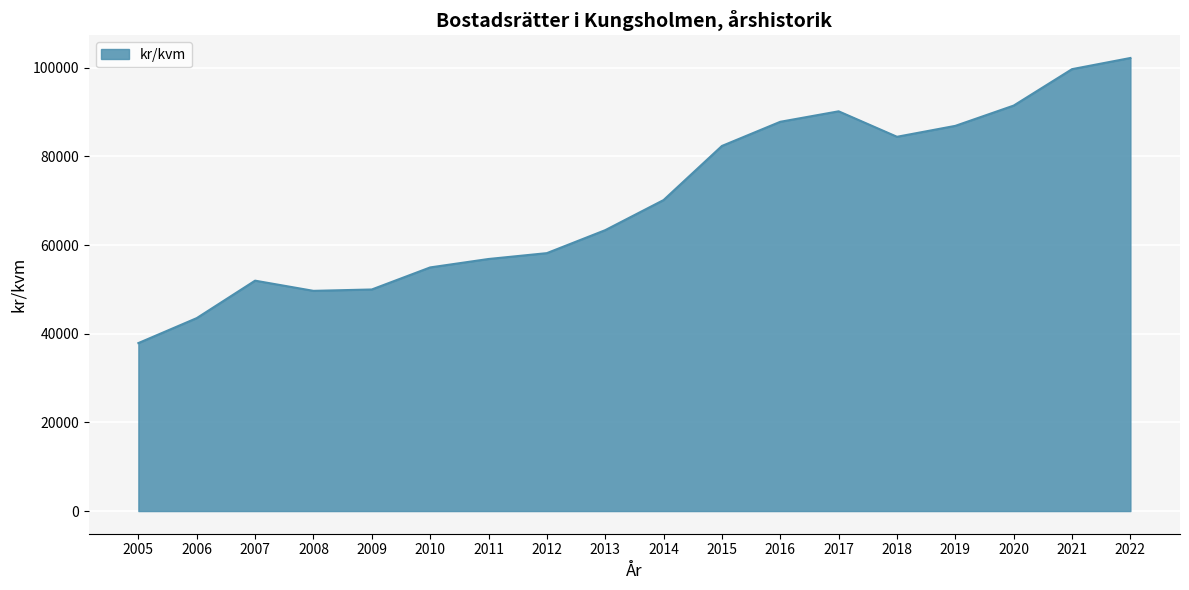

What value does the data have at 2012?

58188